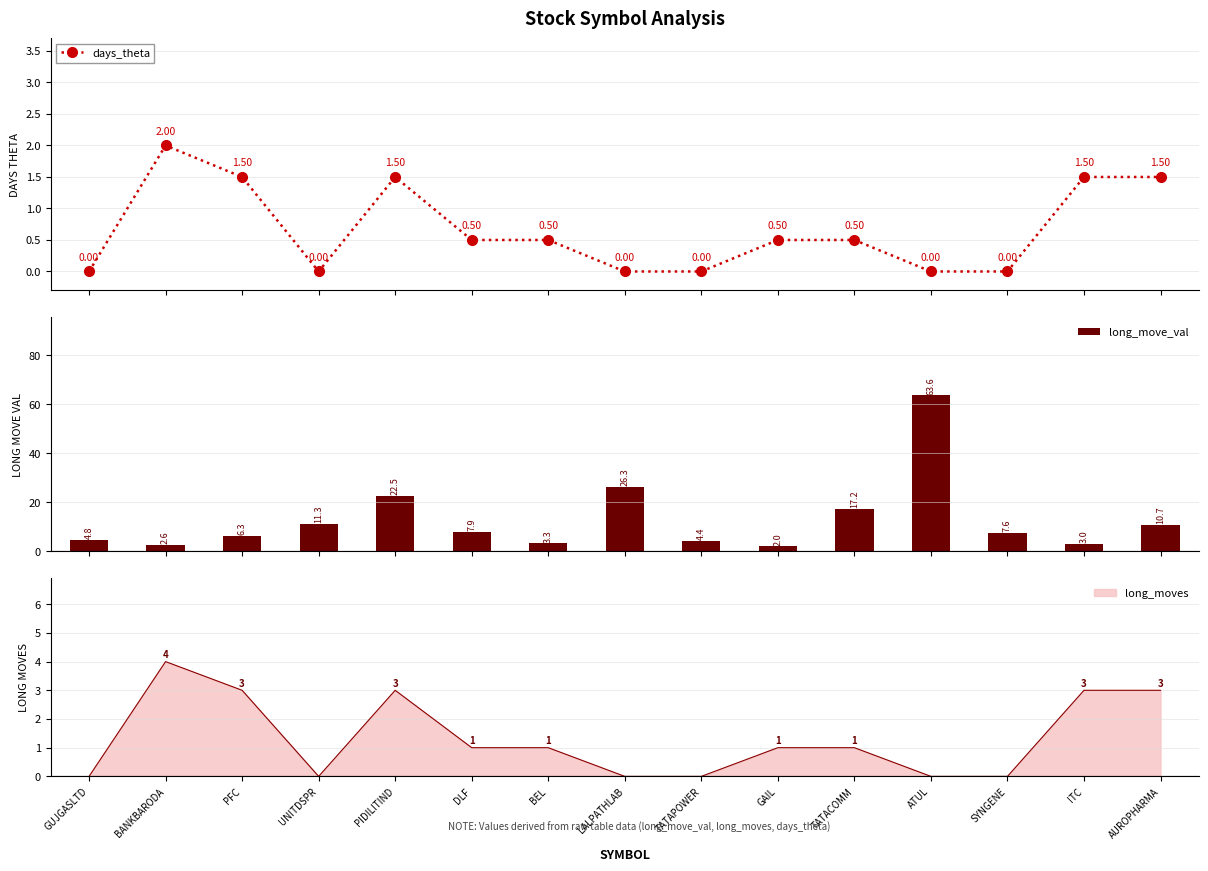

What is the label of the 7th bar from the left?

BEL